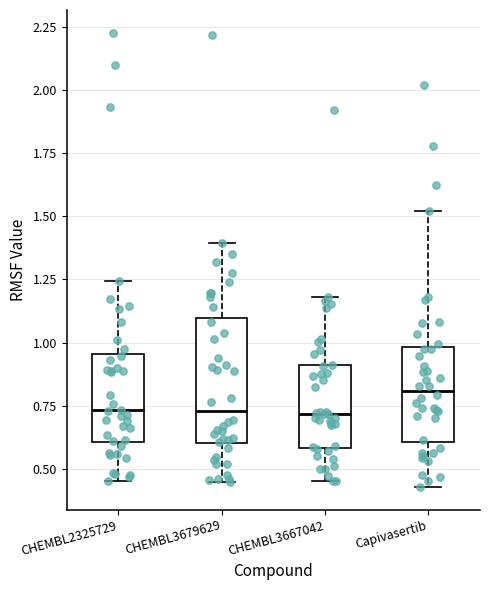

Reading left to right, read every box against the y-axis: the position of its median line, the range the box covers, and the ends of its whiskers. The values are not printed on the chart, so give them approximately, as read against the axis.

CHEMBL2325729: median 0.75, box 0.60 to 0.95, whiskers 0.45 to 1.25
CHEMBL3679629: median 0.75, box 0.60 to 1.10, whiskers 0.45 to 1.40
CHEMBL3667042: median 0.70, box 0.60 to 0.90, whiskers 0.45 to 1.20
Capivasertib: median 0.80, box 0.60 to 1.00, whiskers 0.45 to 1.50